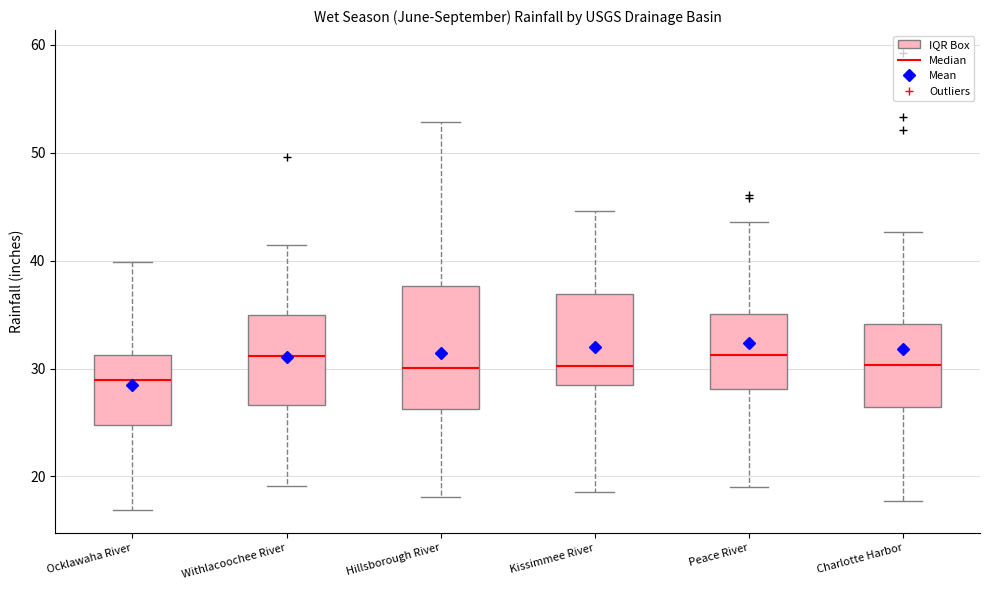

Where does the lower whisker of the box for Hillsborough River end on the y-axis? The values are not printed on the chart, so give them approximately, as read against the axis.

18